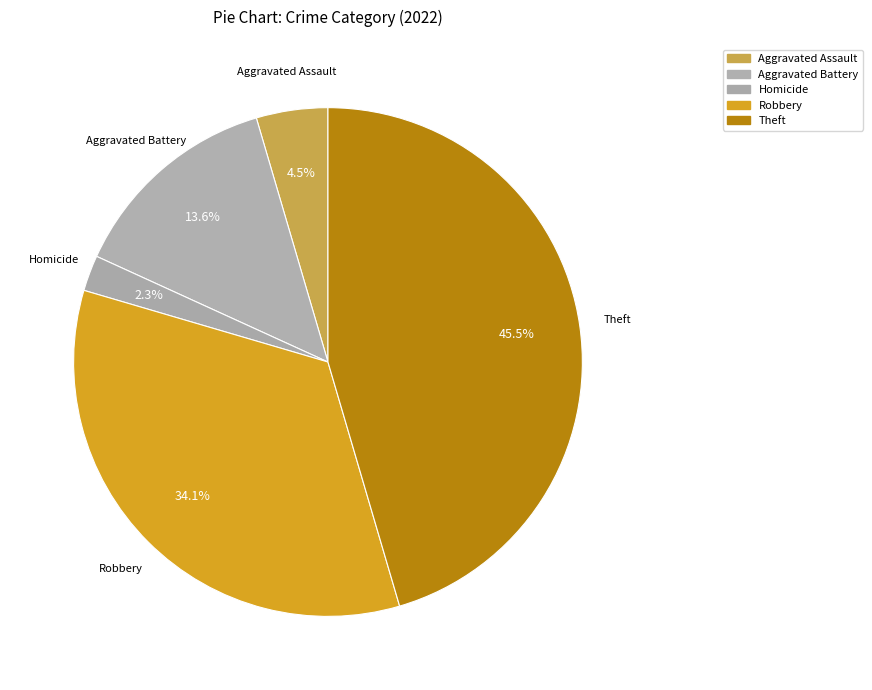

How many slices are in this pie chart?

5